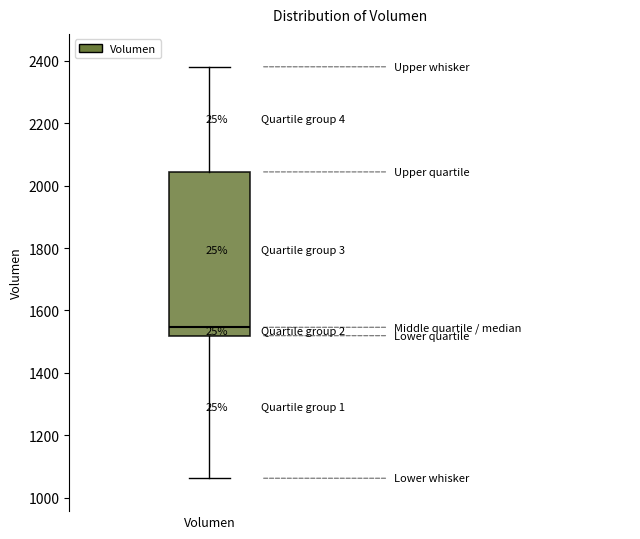

Transcribe this box plot: give where the median line is, the range the box spans, and where the two whiskers end, as read against the y-axis. The values are not printed on the chart, so give them approximately, as read against the axis.

median 1540, box 1520 to 2040, whiskers 1060 to 2380